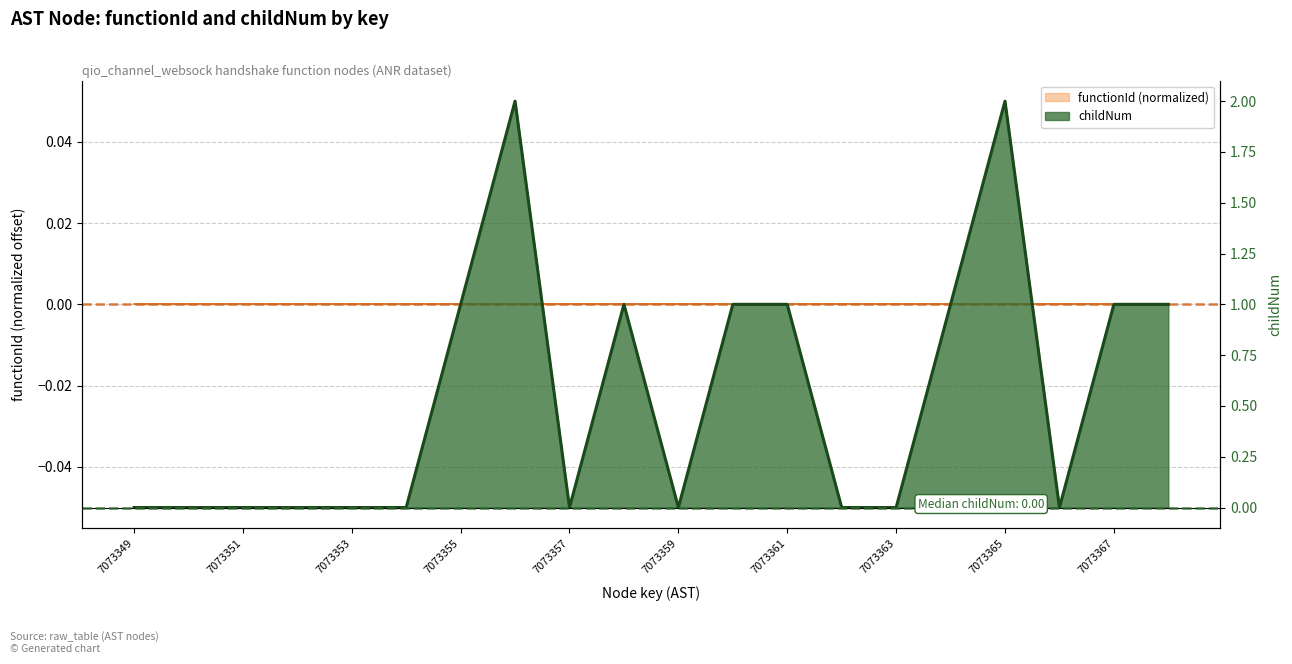

How many data points are above 0?

9